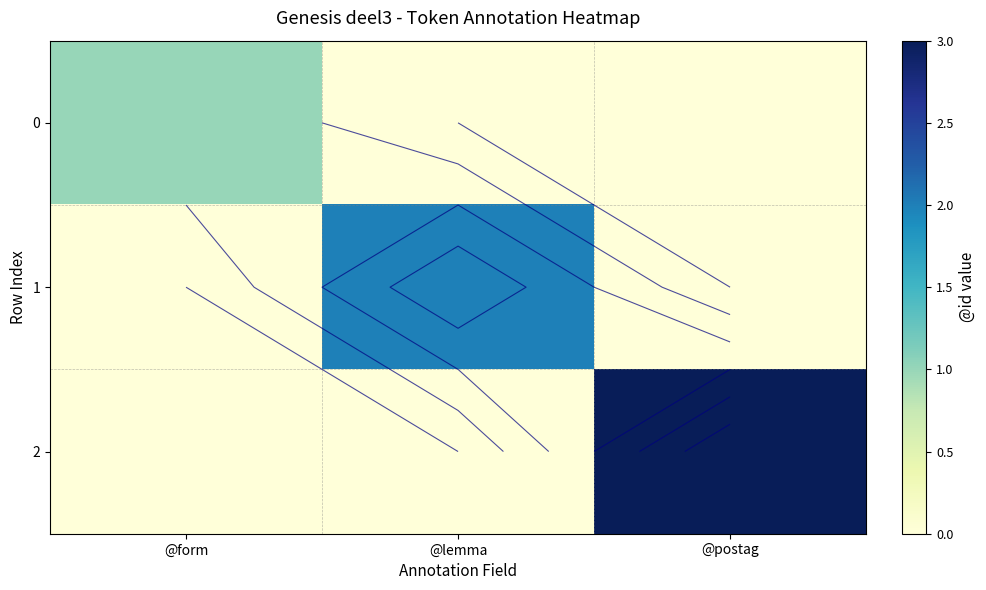

Where is 2 nearest to the value 1?

@form